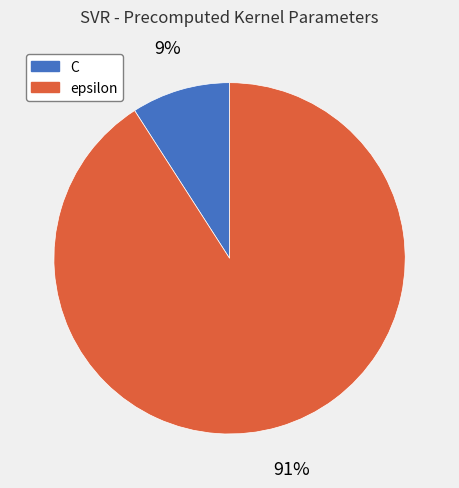

Which has a higher value, epsilon or C?

epsilon